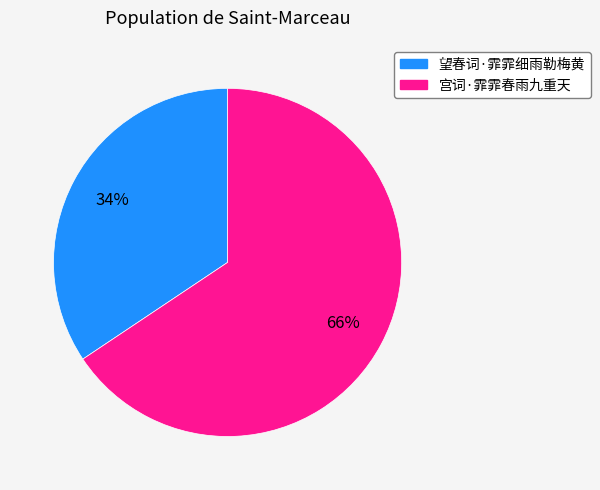

True or false: 宫词·霏霏春雨九重天 accounts for 66% of the total.

True